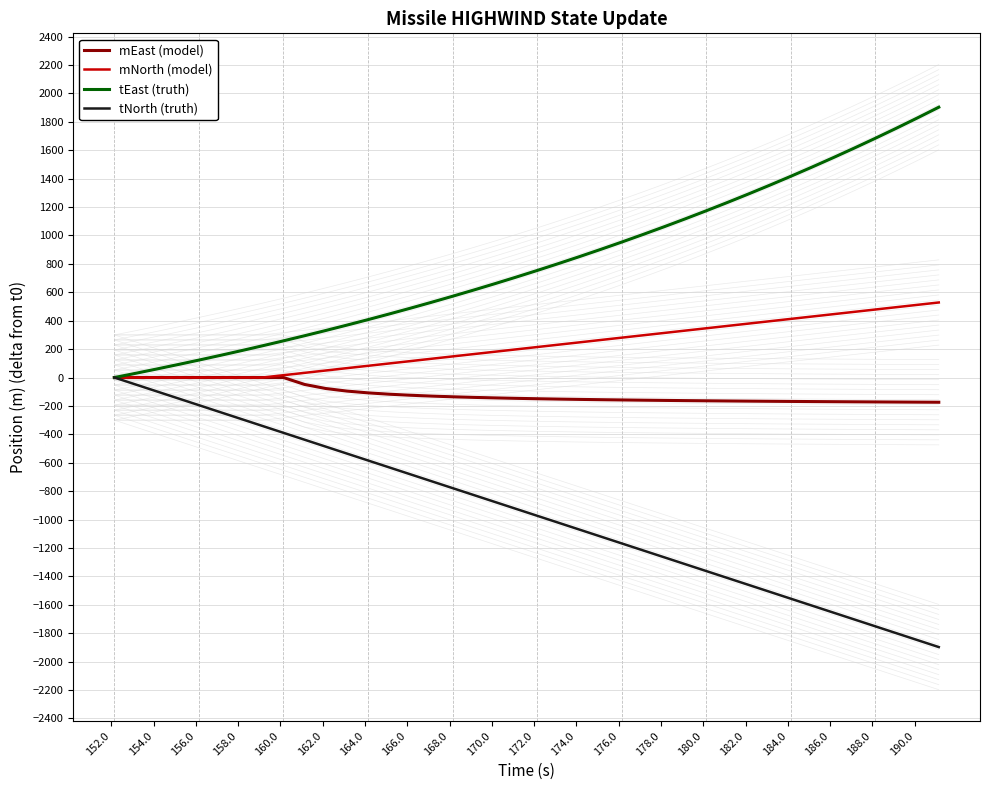

What is the maximum value for mNorth (model)?

528.4